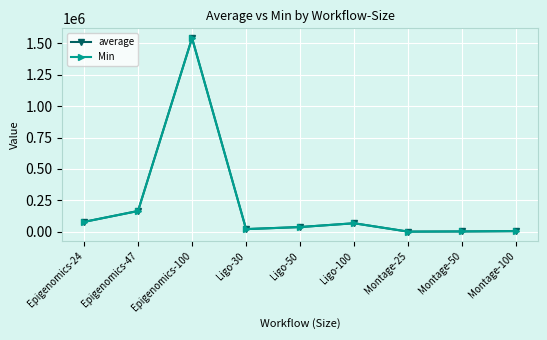

How many data points in Min are above 37821?

5